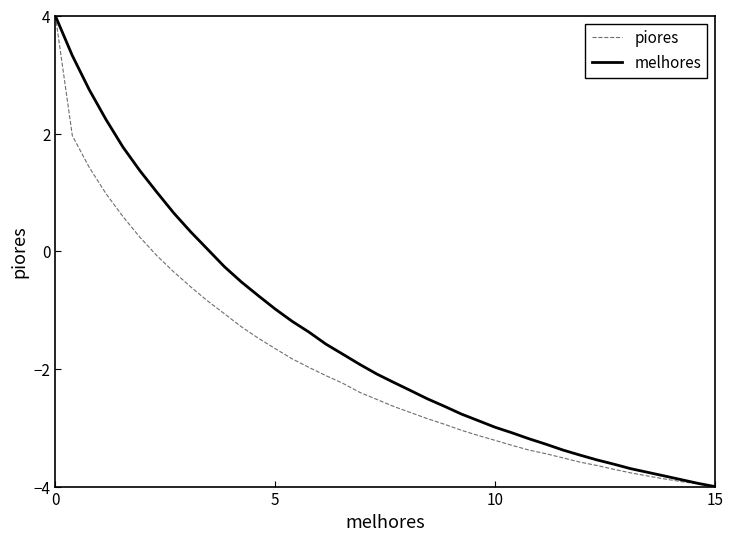

What is the maximum value for melhores?

4.0